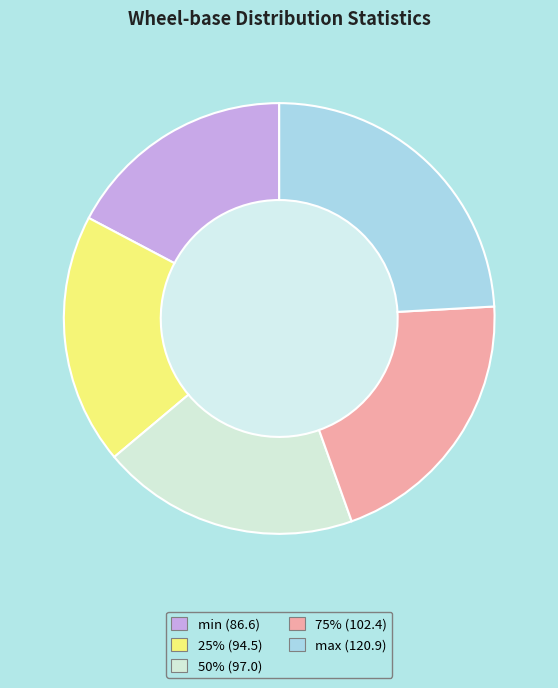

Which has a higher value, 50% or 75%?

75%